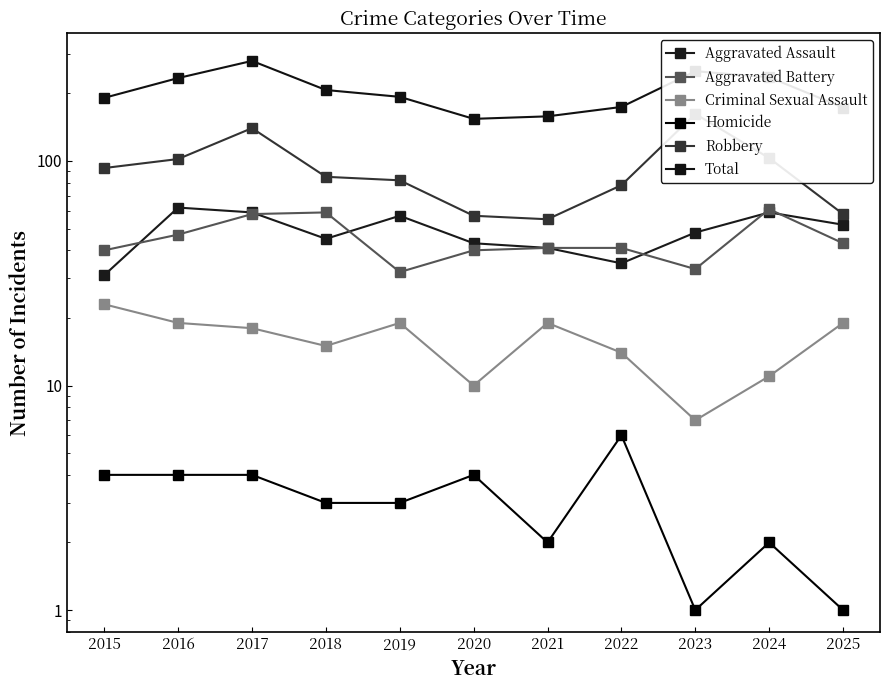

What is the difference between the second highest and second lowest values in the Total series?

93